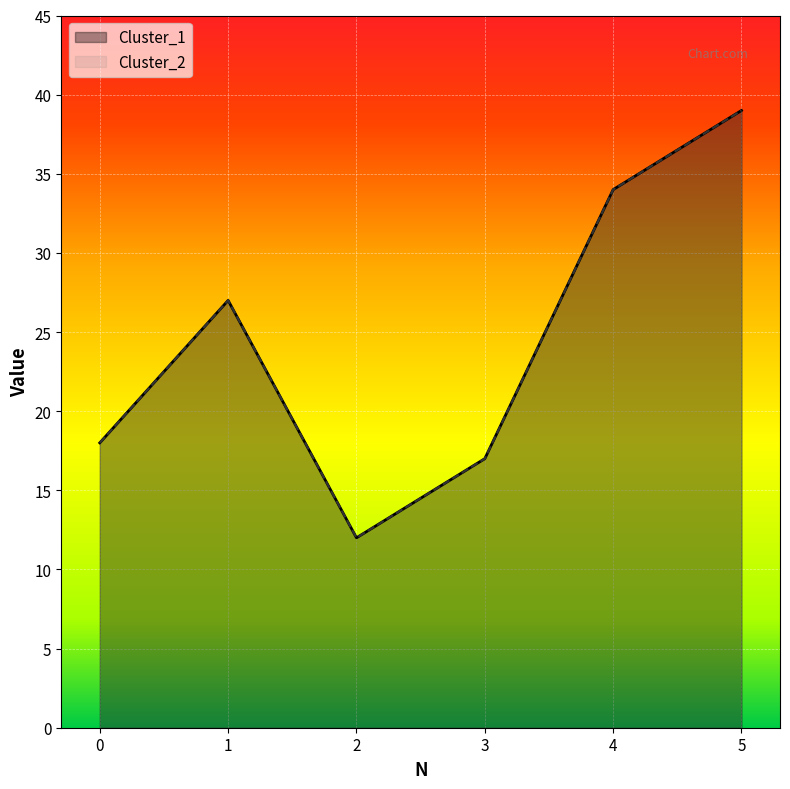

Is it true that Cluster_1 equals 26 at 0?

False